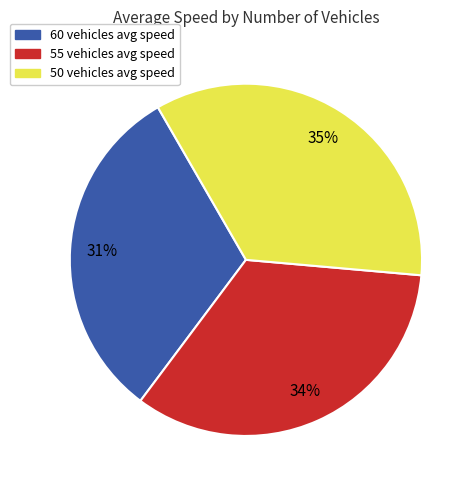

What percentage is the 55 vehicles slice, to the nearest percent?

34%